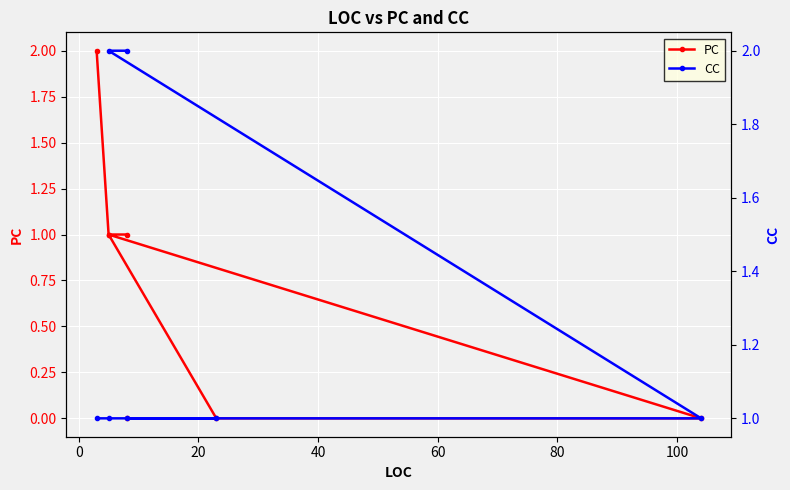

Does the chart display data point markers on the line(s)?

Yes